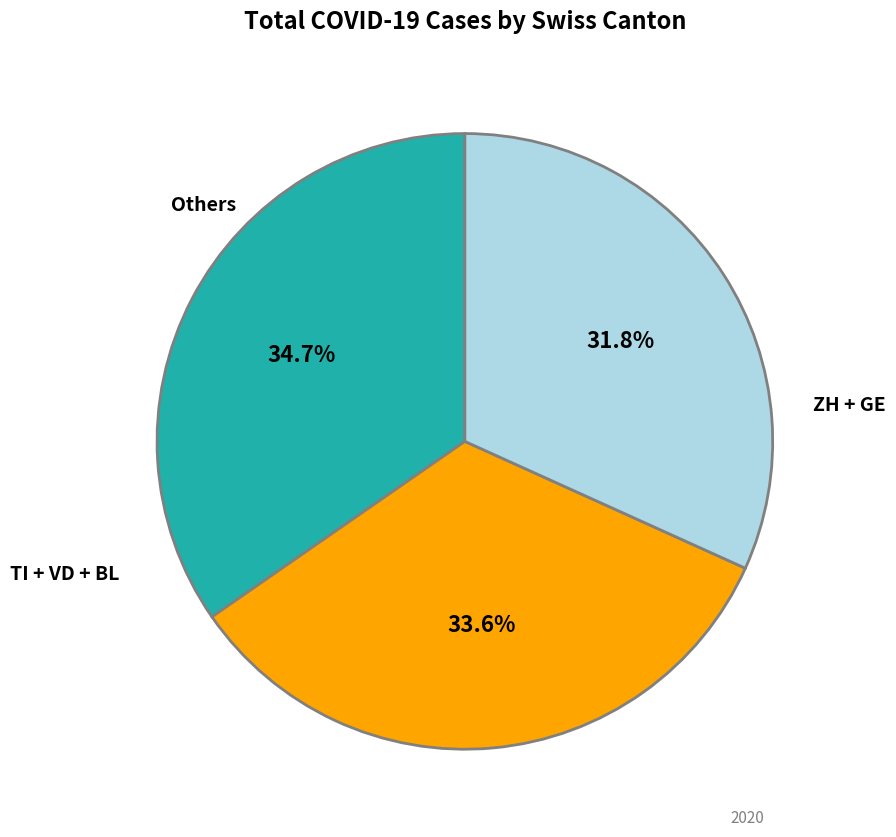

Is there any slice that represents more than half of the pie?

No